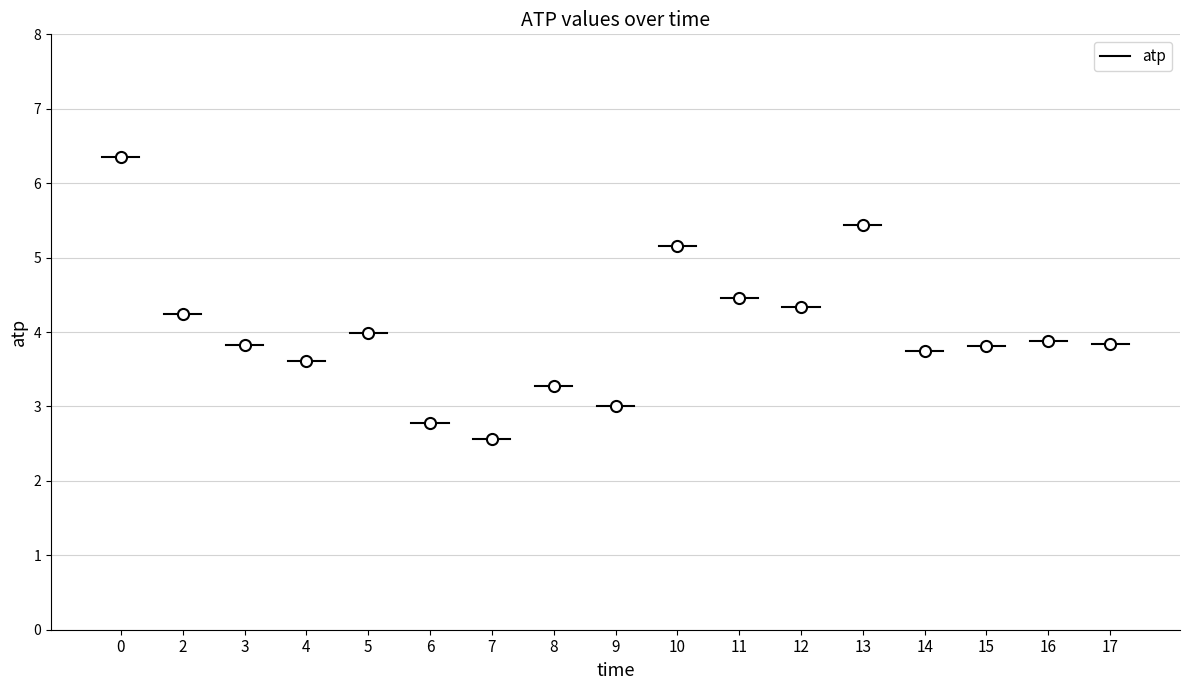

The value at 17 is 3.8. True or false?

True